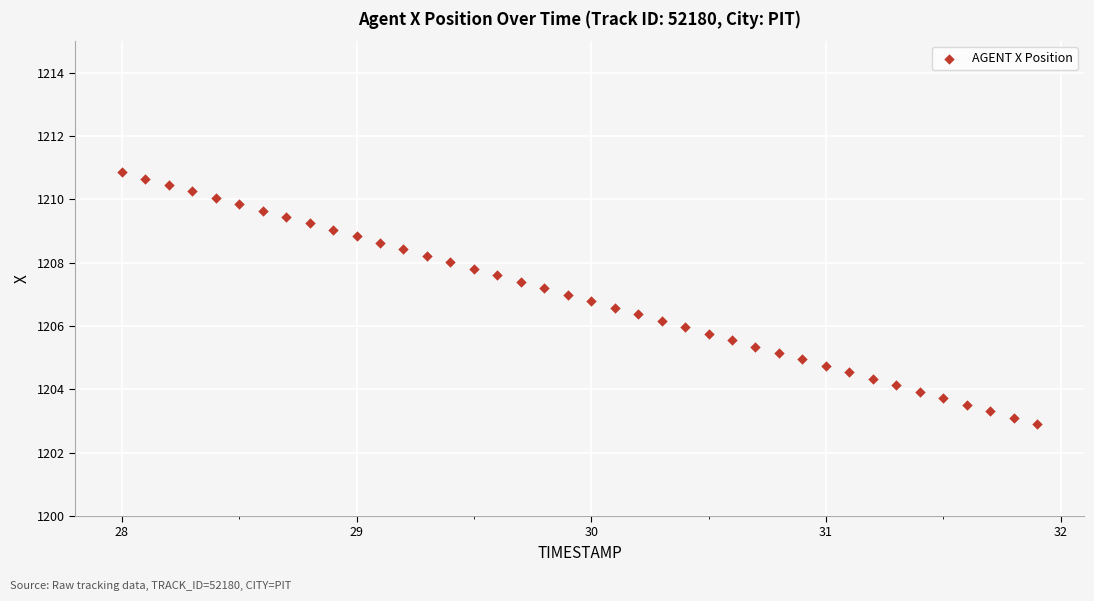

What is the range of X values (max minus min)?

3.9